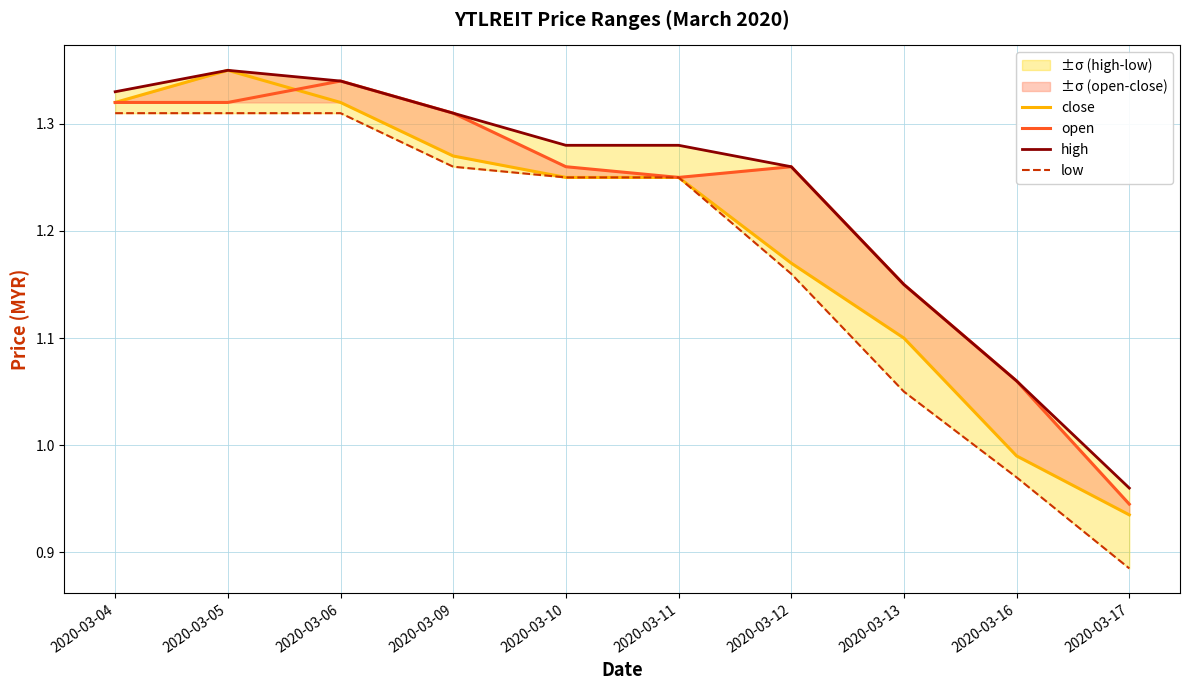

What is the total value across all series at 2020-03-13?

4.5